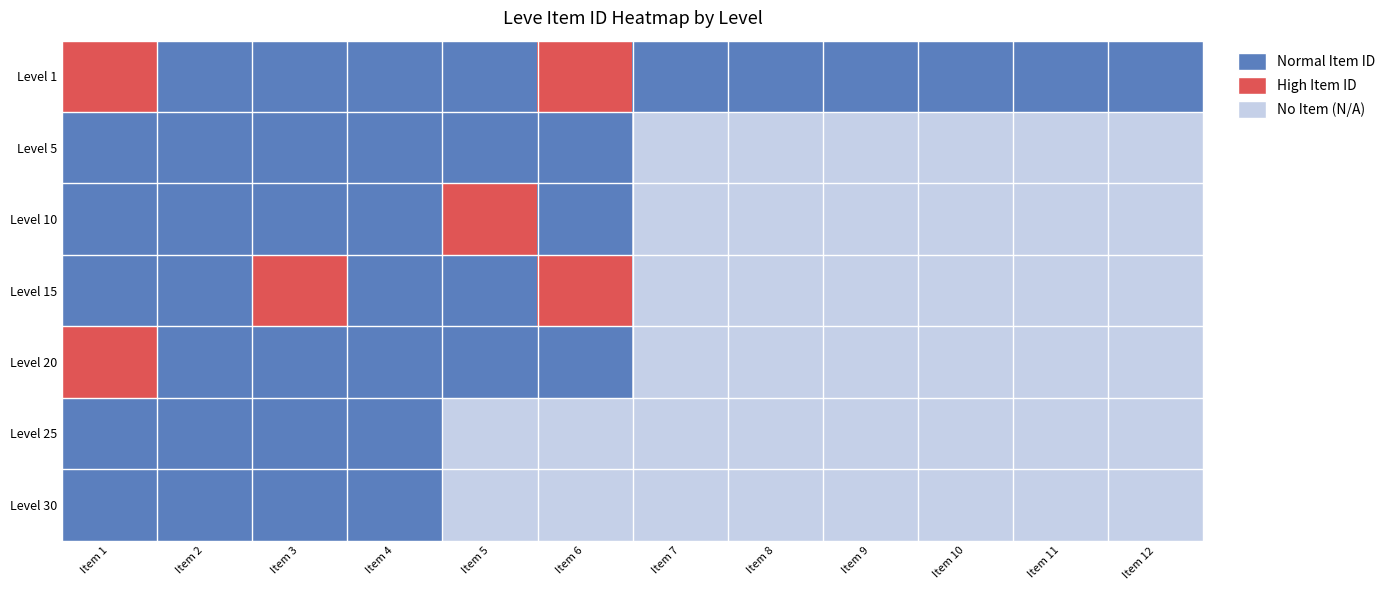

What is the total value across all series at Item 4?

7